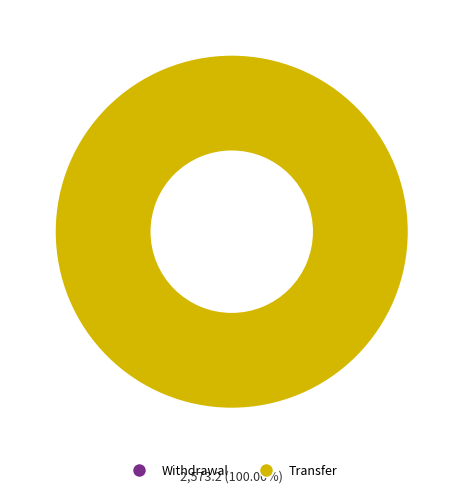

Is there a majority slice in this chart?

Yes